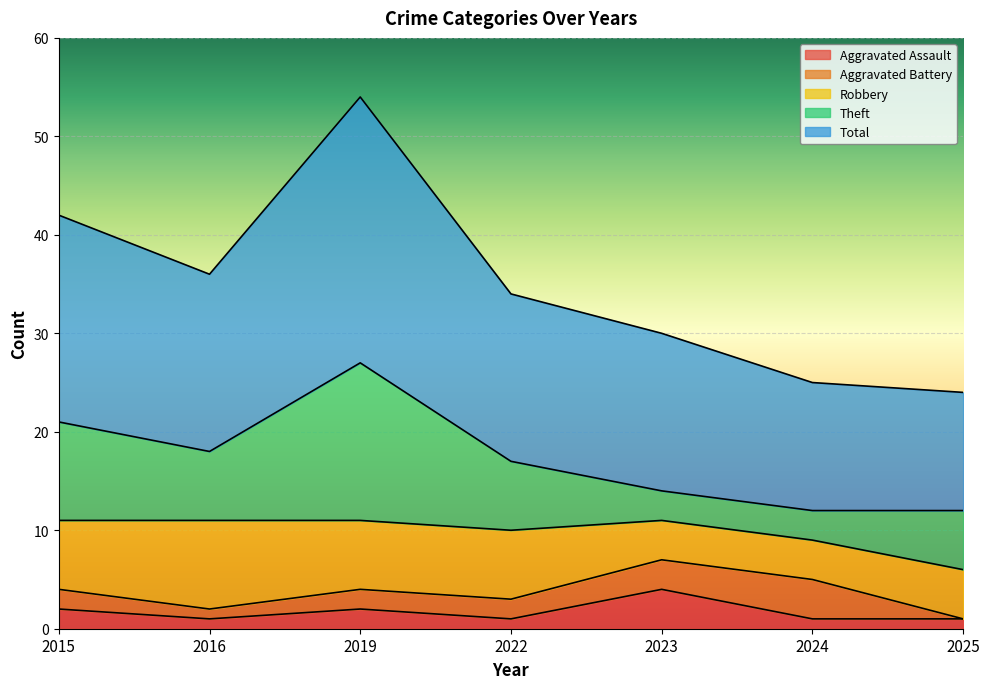

True or false: Aggravated Assault has a value of 4 at 2023.

True